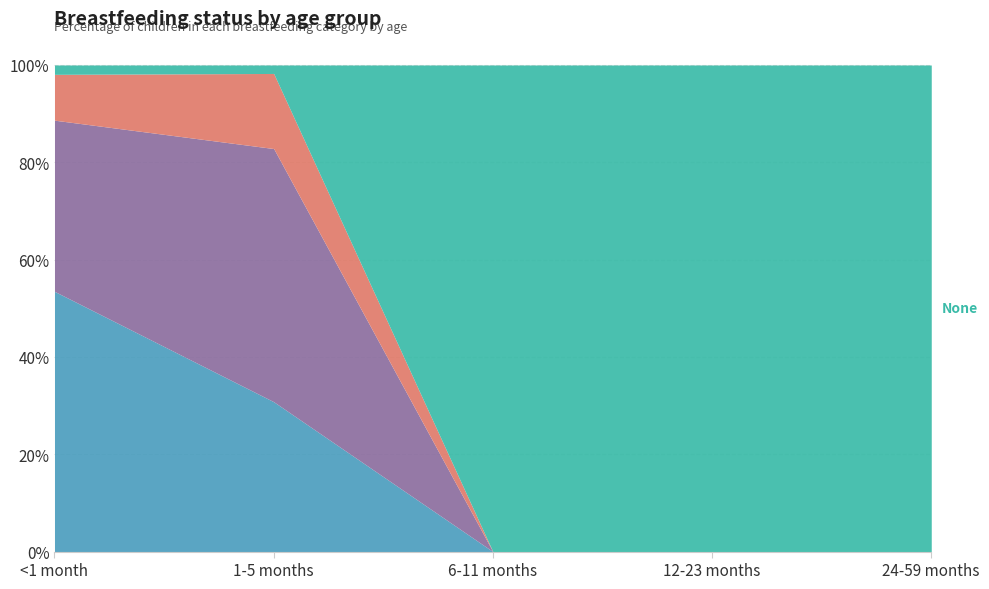

Does the chart have visible grid lines?

Yes